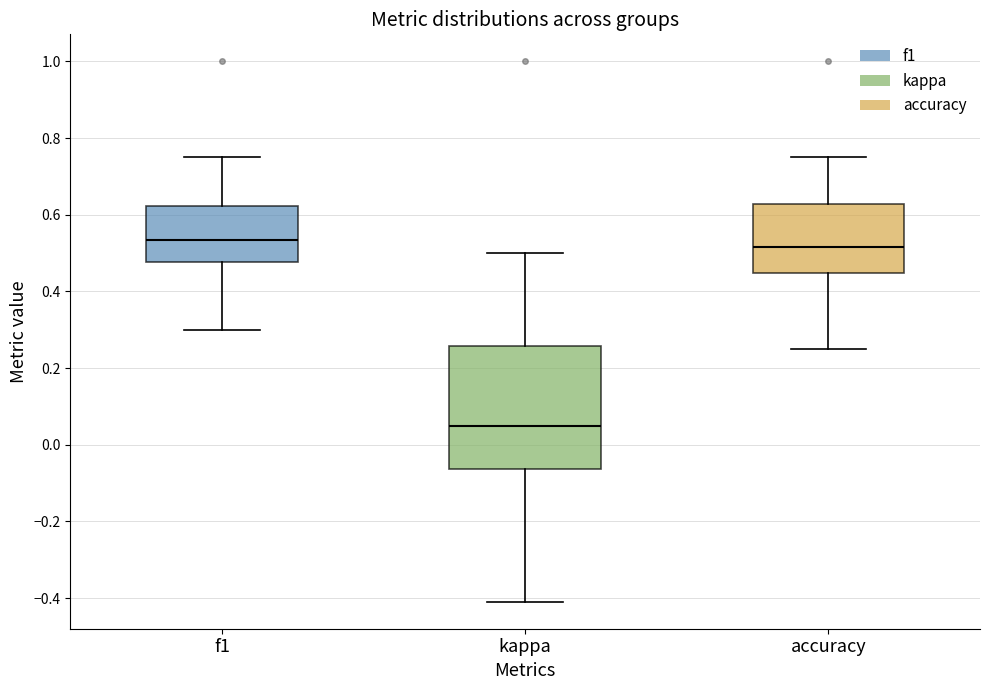

Which box has the lowest median line?

kappa